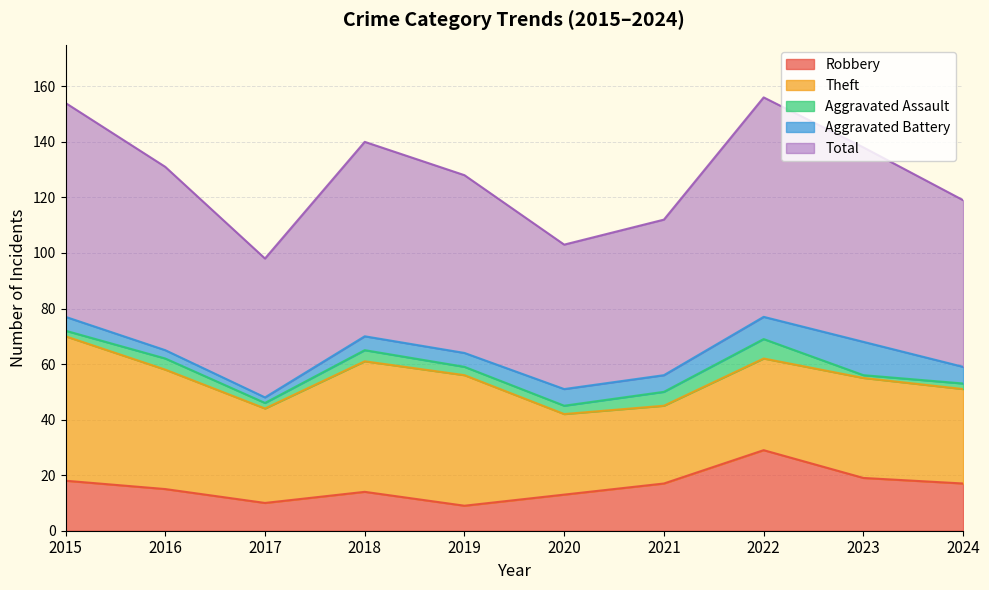

At which label does Robbery first exceed 17?

2015